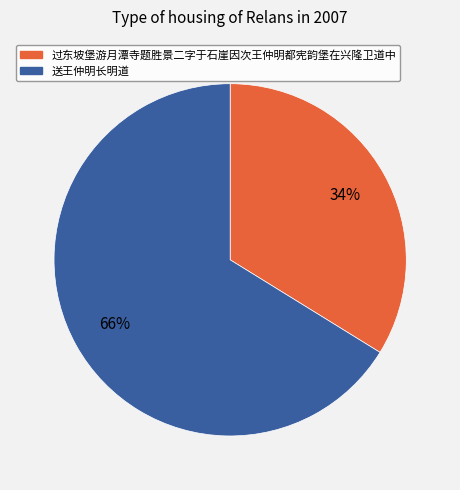

Combined, do 送王仲明长明道 and 过东坡堡游月潭寺题胜景二字于石崖因次王仲明都宪韵堡在兴隆卫道中 account for over 50%?

Yes